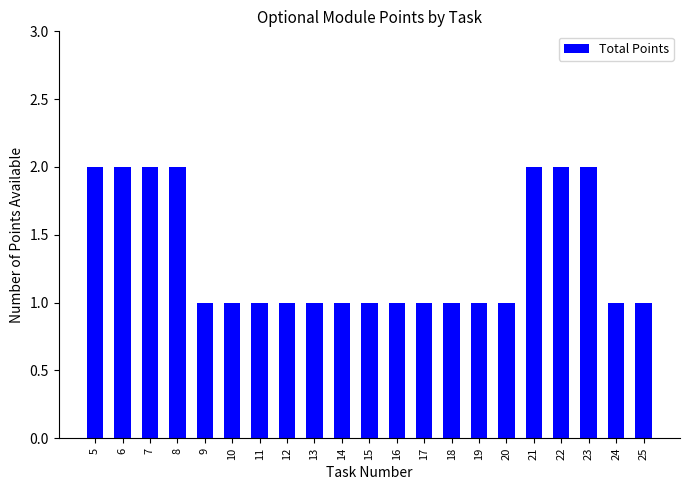

Are the bars grouped side by side (vs. stacked)?

No